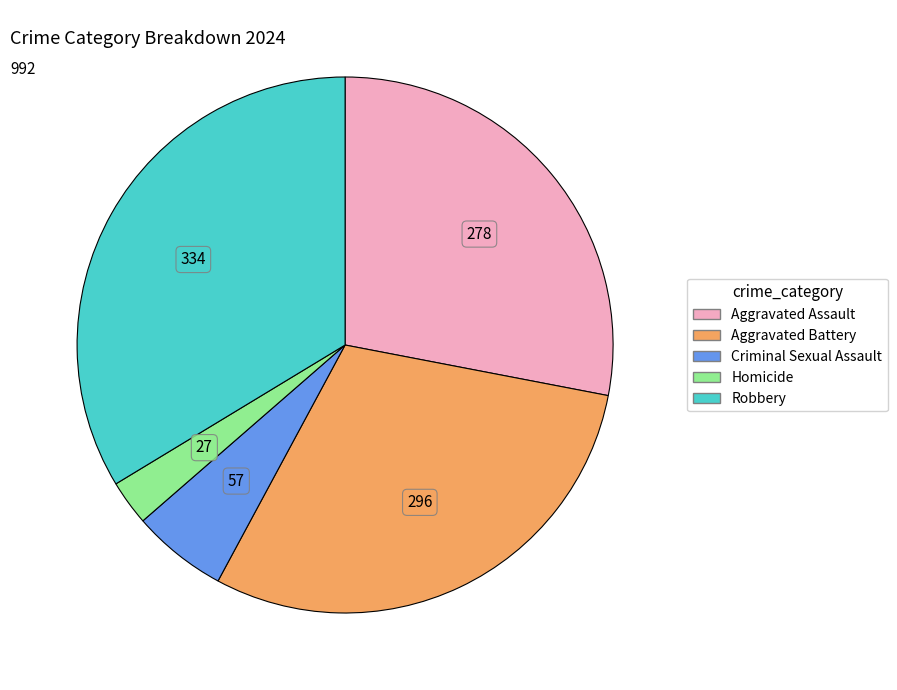

Which category has the smallest portion of the pie?

Homicide